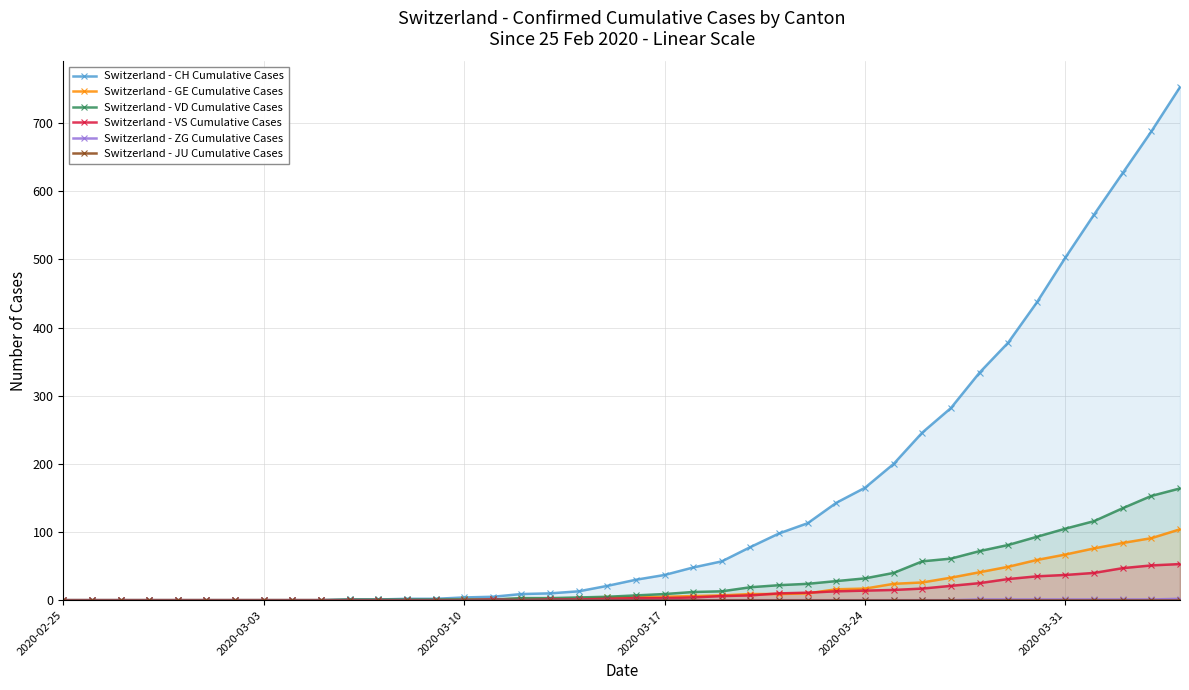

How many lines are shown in the chart?

6